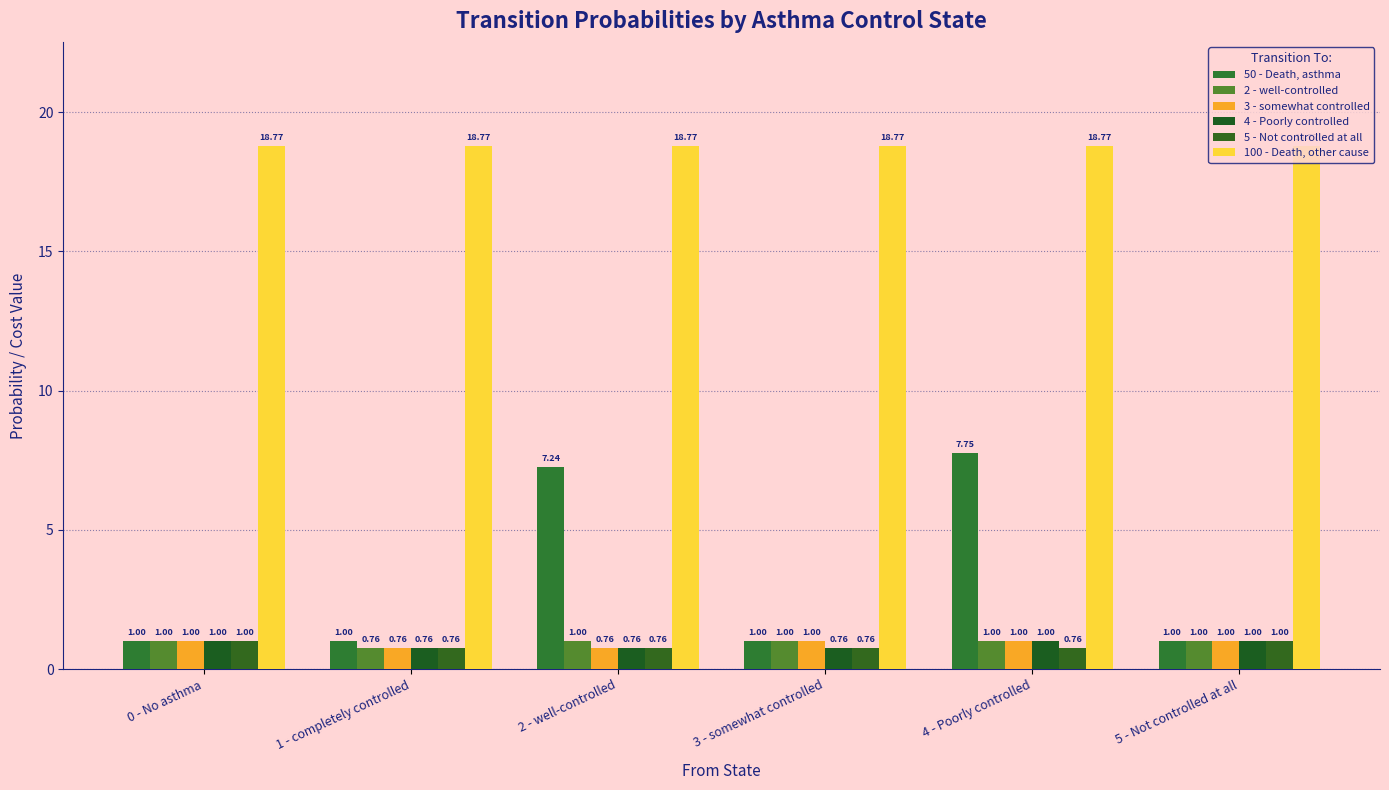

Which series has the largest range (max minus min)?

50 - Death, asthma